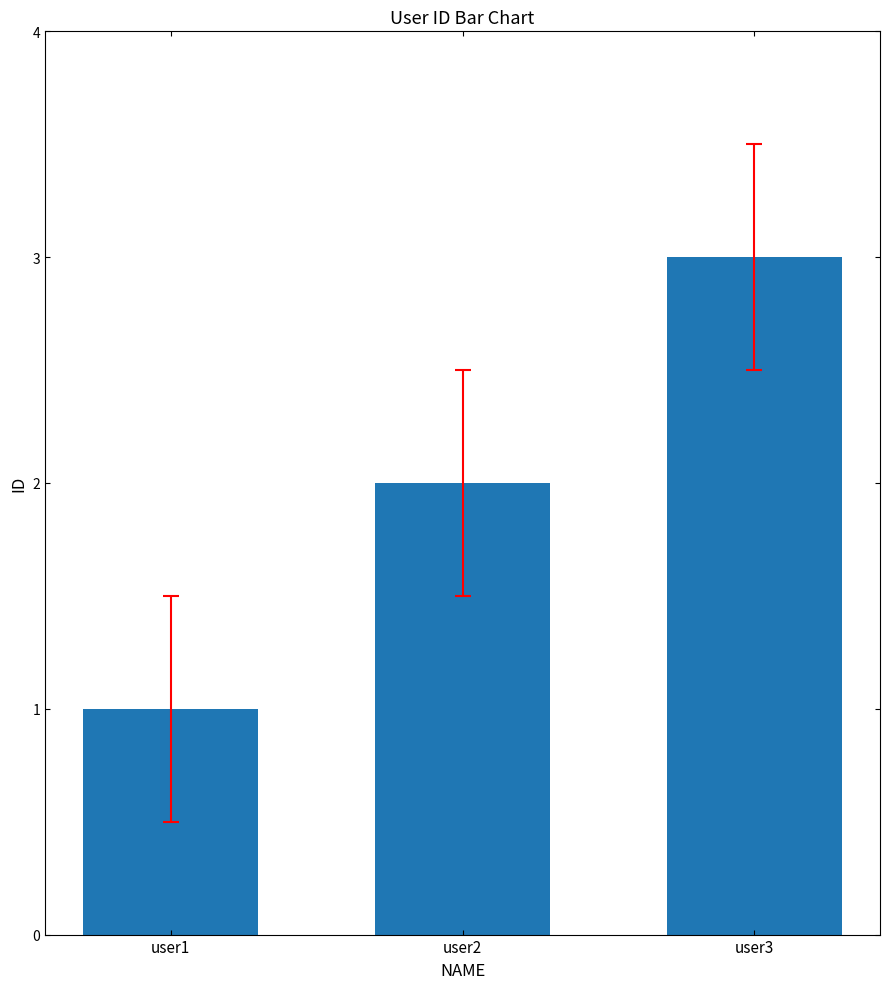

Are the bars horizontal?

No